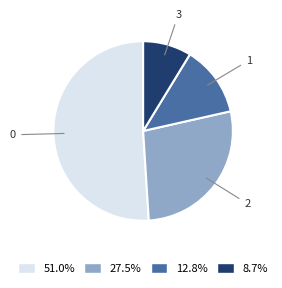

True or false: 2 accounts for 28% of the total.

True